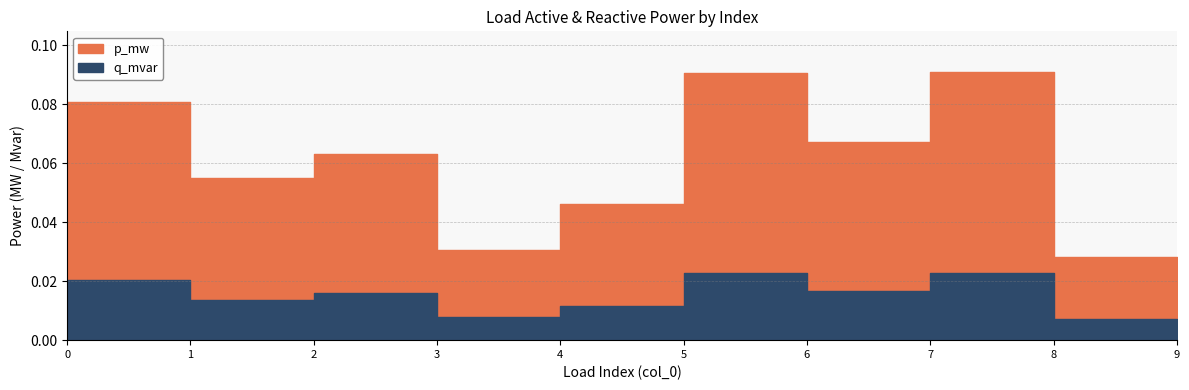

Reading left to right, transcribe all the data shown in this chart.

p_mw: 0=0.1	1=0.1	2=0.1	3=0.0	4=0.0	5=0.1	6=0.1	7=0.1	8=0.0	9=0.0
q_mvar: 0=0.0	1=0.0	2=0.0	3=0.0	4=0.0	5=0.0	6=0.0	7=0.0	8=0.0	9=0.0